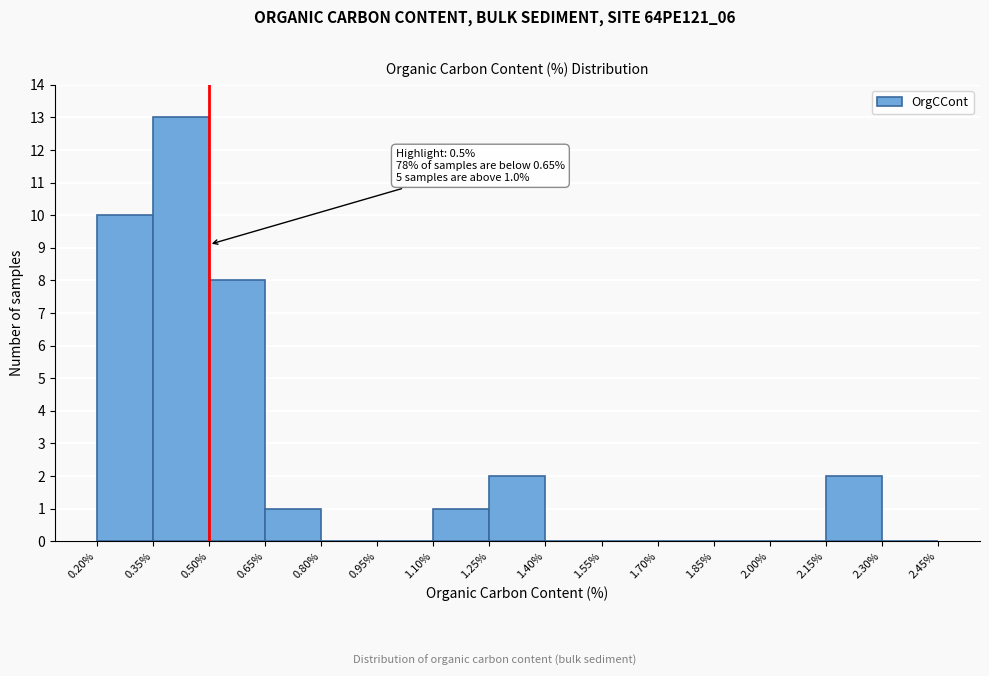

Which range on the x-axis has the tallest bar?

0.35% to 0.50%